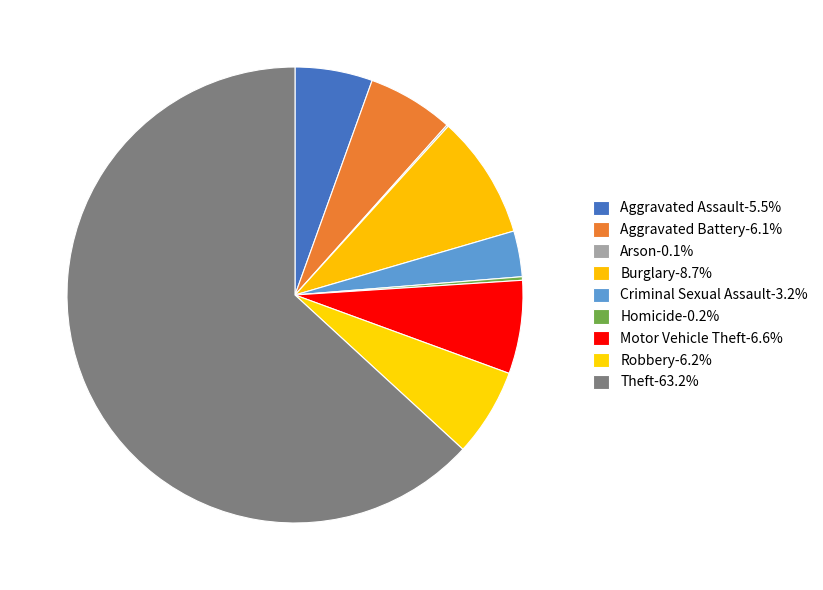

Between Aggravated Assault and Theft, which is larger?

Theft